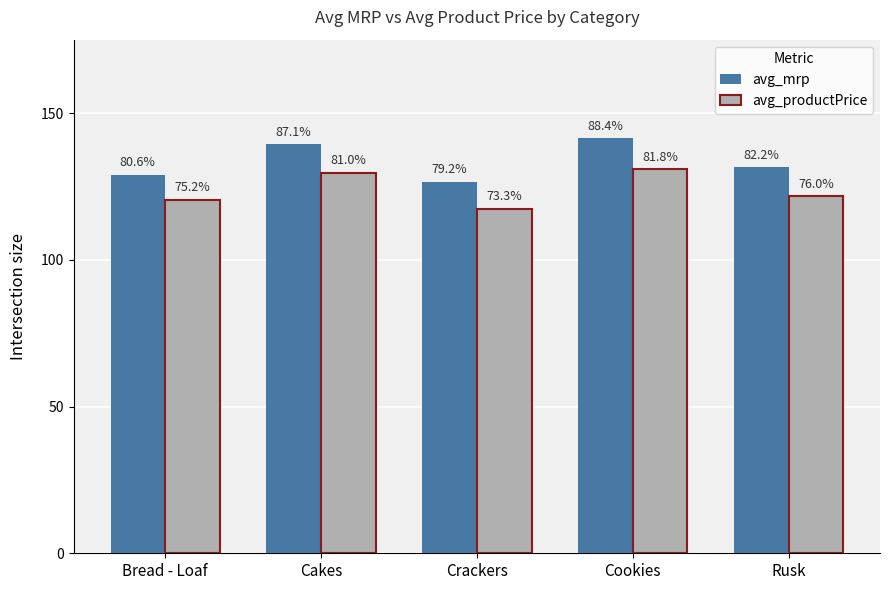

What is the difference between the avg_productPrice values at Bread - Loaf and Cakes?

9.3